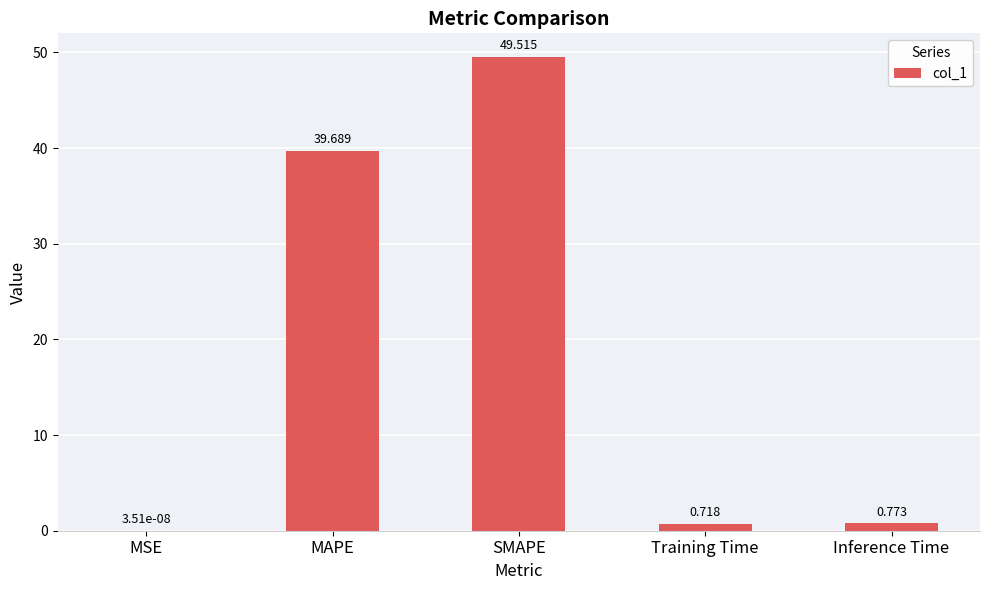

Which has a higher value, MSE or Inference Time?

Inference Time